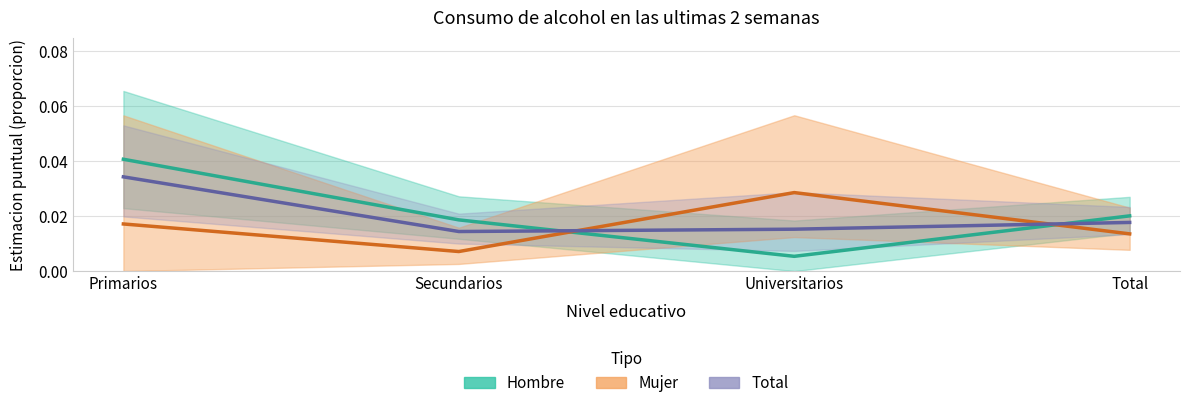

Rank the series at Total from highest to lowest value.

Hombre, Total, Mujer